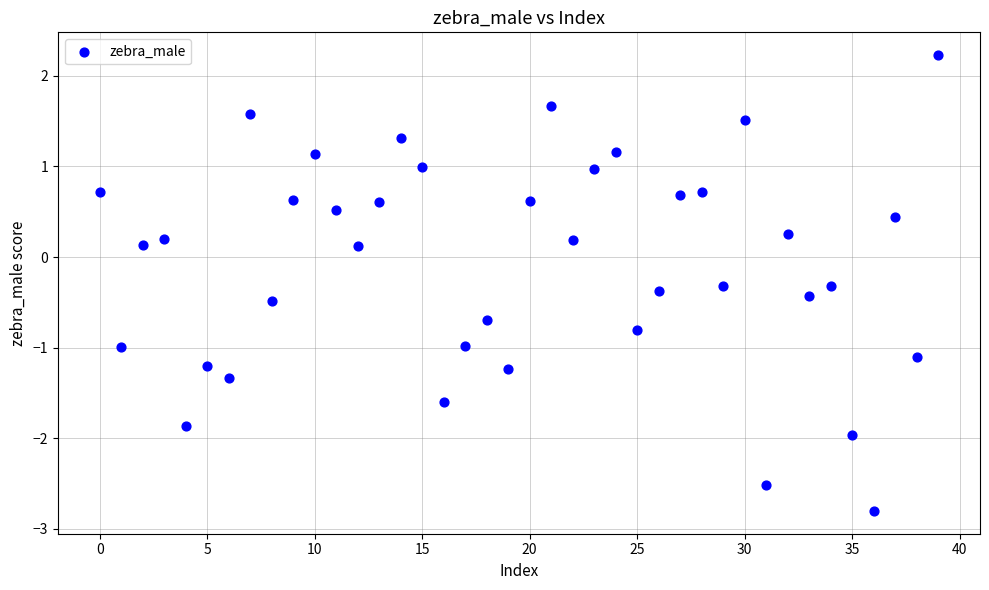

How many data points are displayed?

40